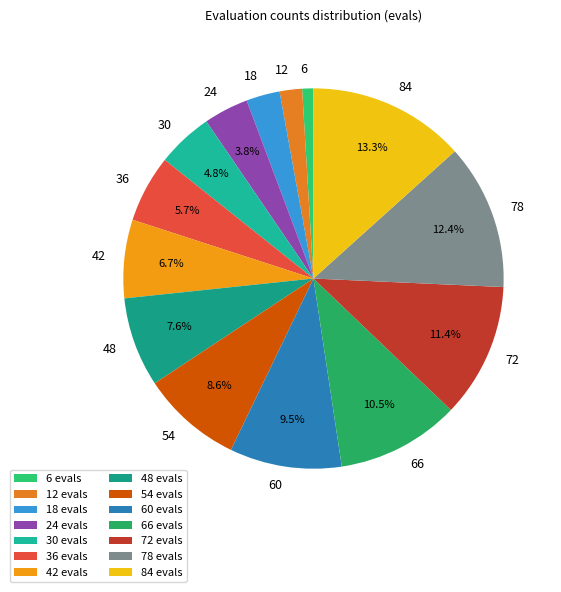

Which category has the biggest portion of the pie?

84